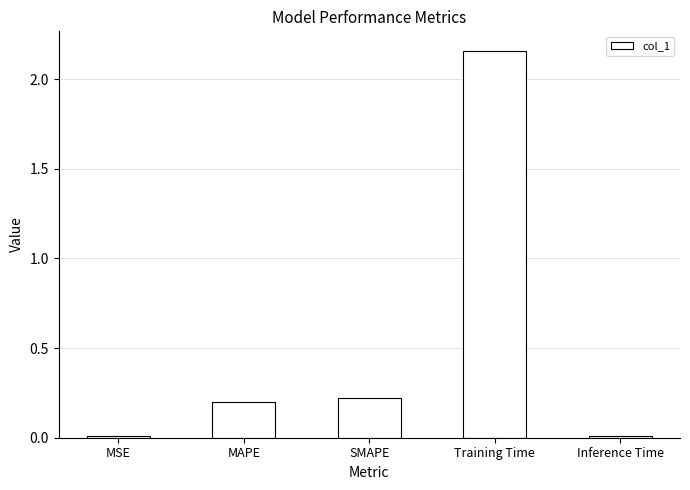

What is the change in value from SMAPE to Training Time?

+1.9